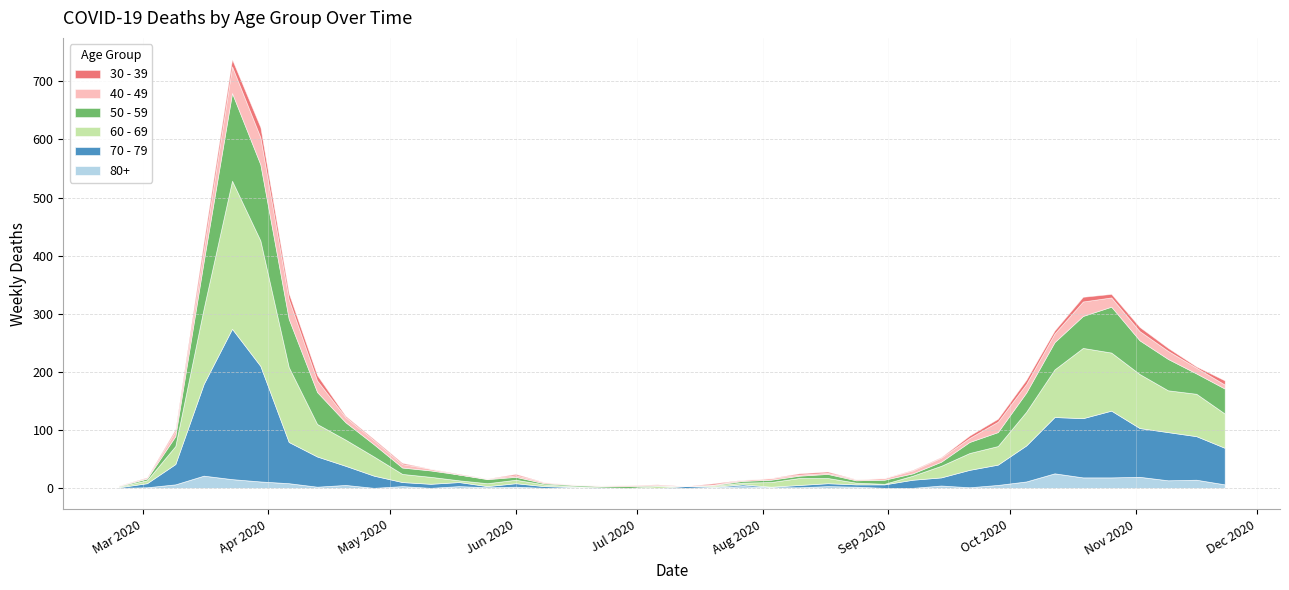

What is the difference between the maximum and second lowest values in the 60 - 69 series?

255